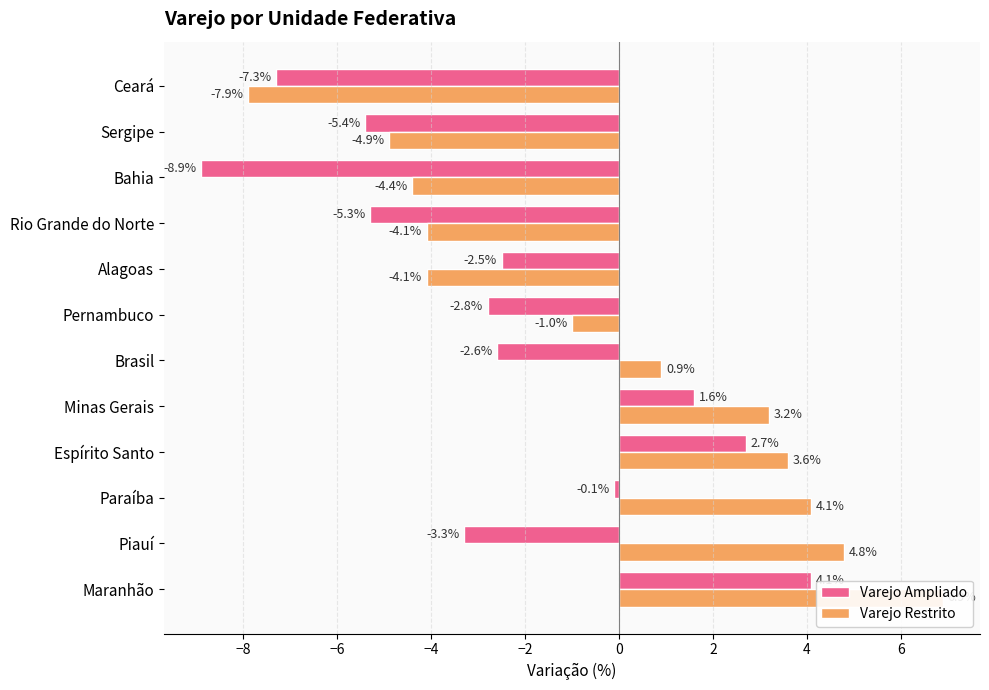

How many values in the Varejo Ampliado series exceed -2?

4